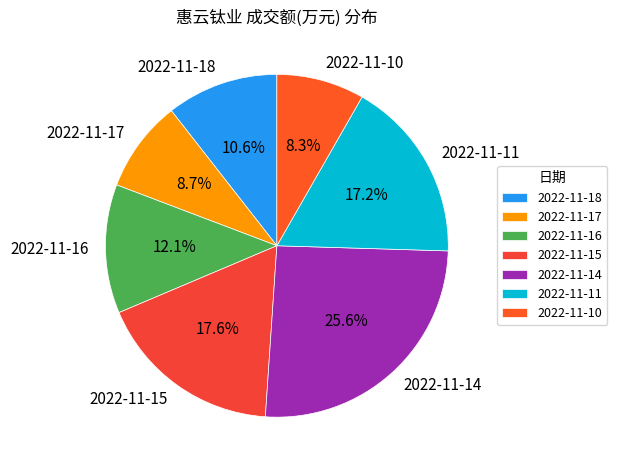

Which category has the biggest portion of the pie?

2022-11-14